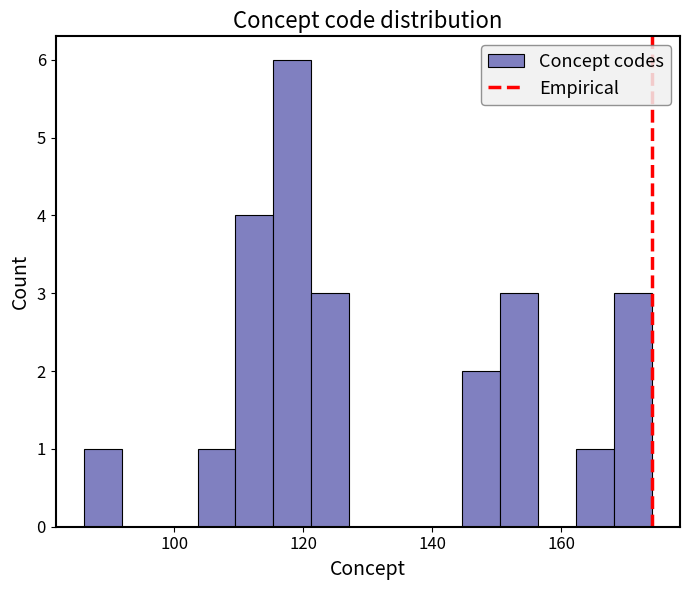

Around what value on the x-axis is the tallest bar? Give the approximate position of its centre, as read against the axis.

118